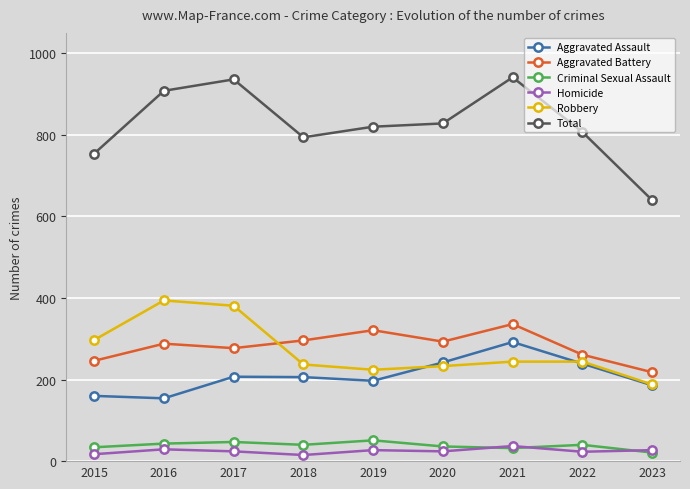

The value of Aggravated Assault at 2016 is 91. True or false?

False